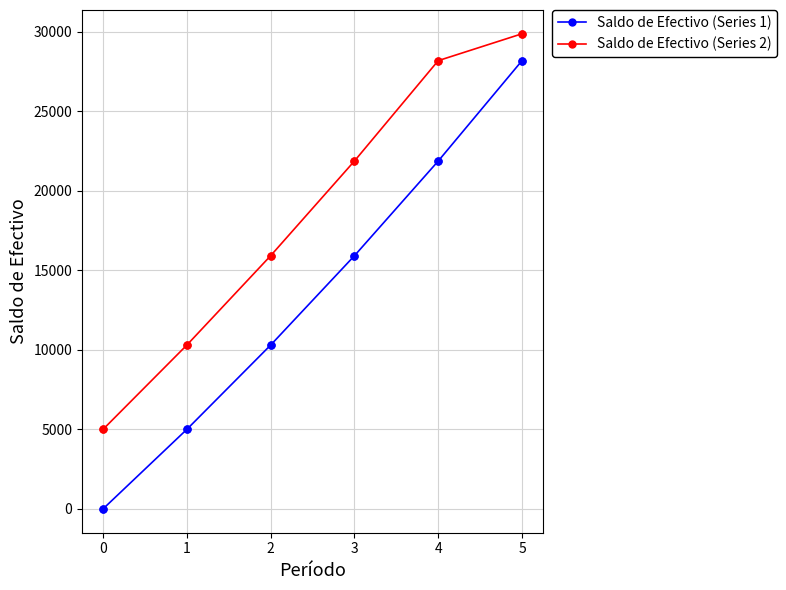

What are all the series names shown in the legend?

Saldo de Efectivo (Series 1), Saldo de Efectivo (Series 2)